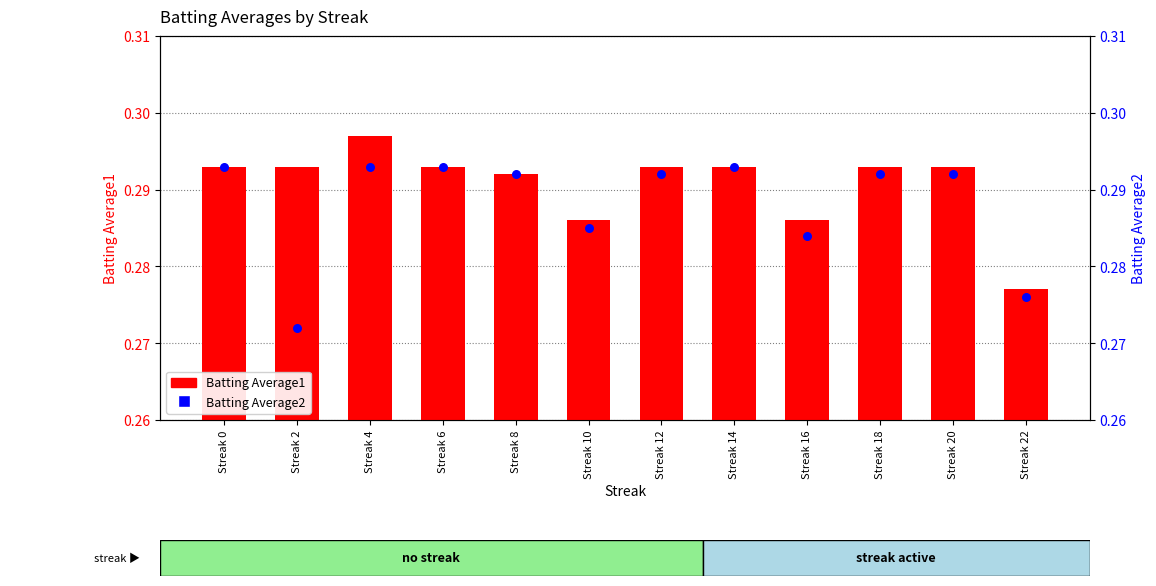

Which series has the widest spread of Y values?

Batting Average2